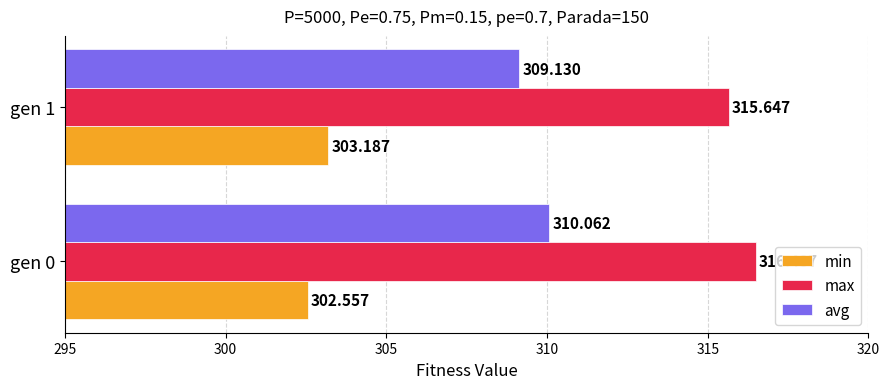

Which series has the largest total across all categories?

max